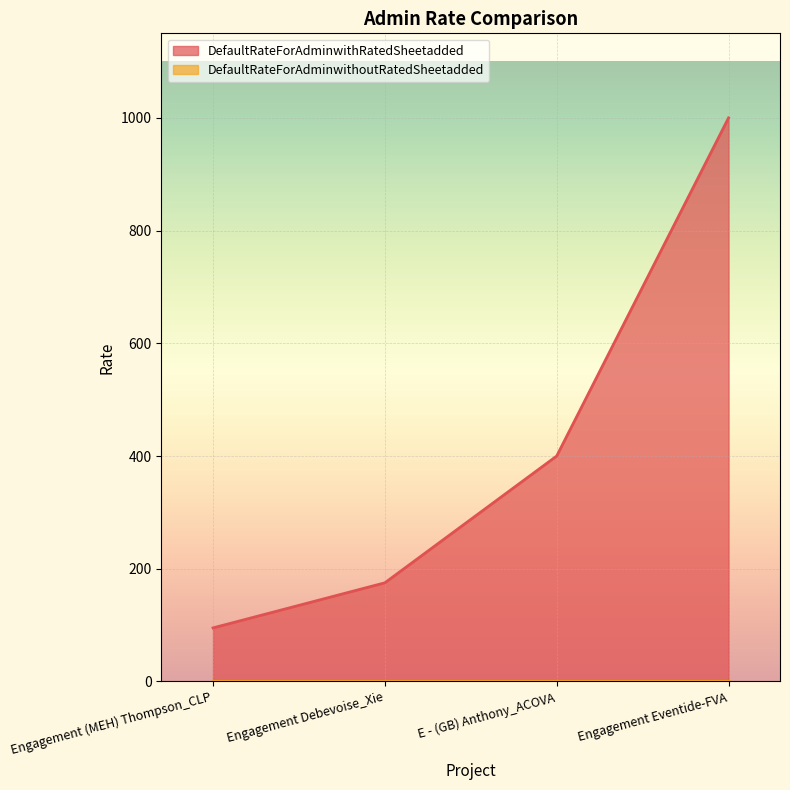

Which label corresponds to the smallest value in the chart?

Engagement (MEH) Thompson_CLP